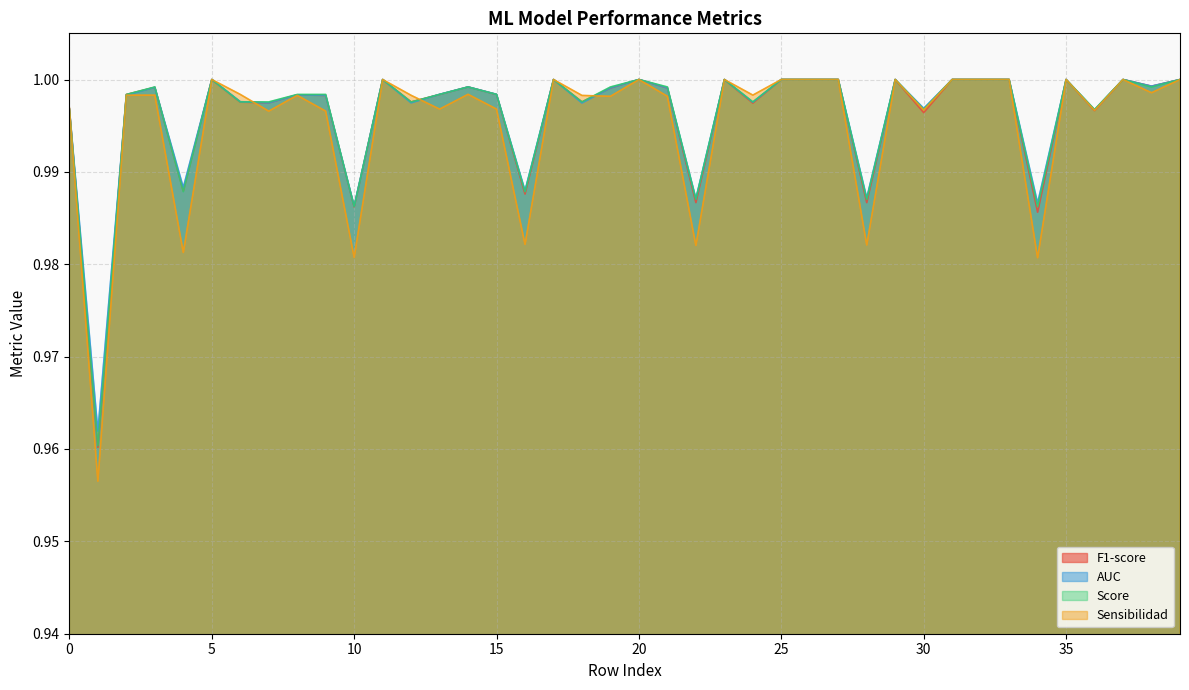

In Sensibilidad, how many points are higher than both neighbors (excluding endpoints)?

10